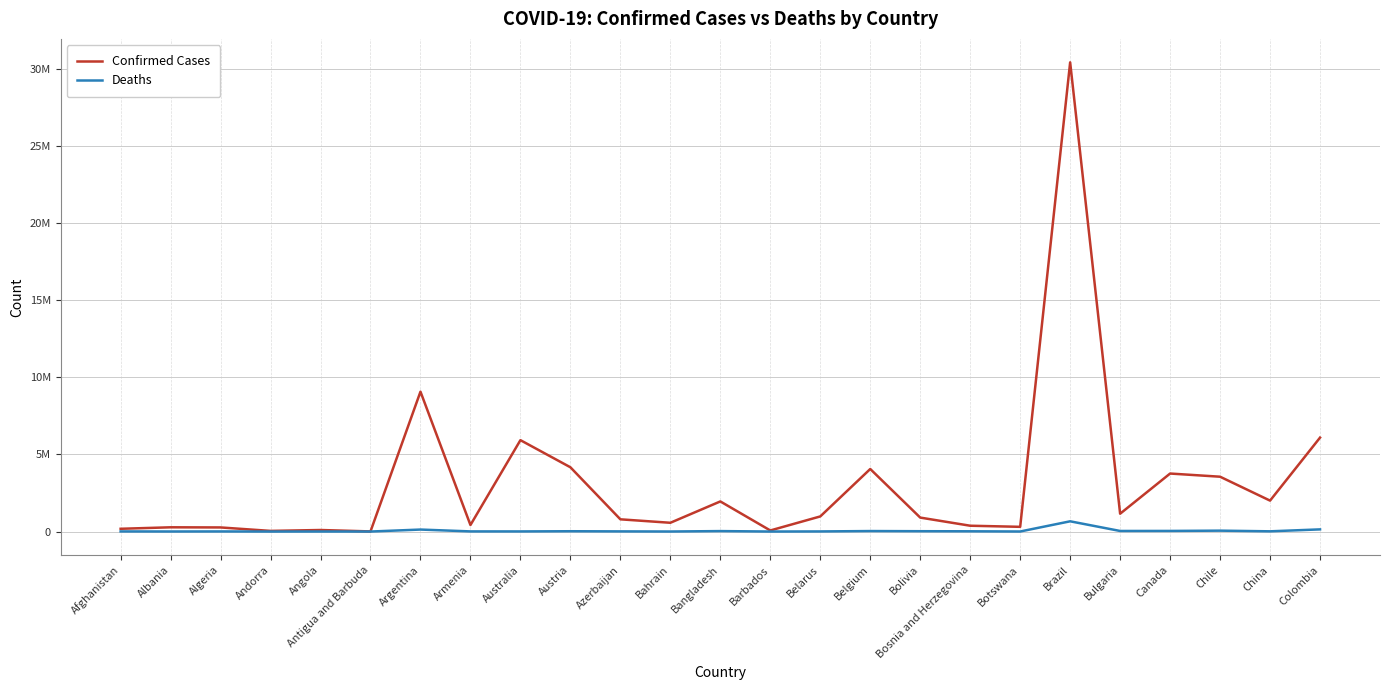

What are all the series names shown in the legend?

Confirmed Cases, Deaths